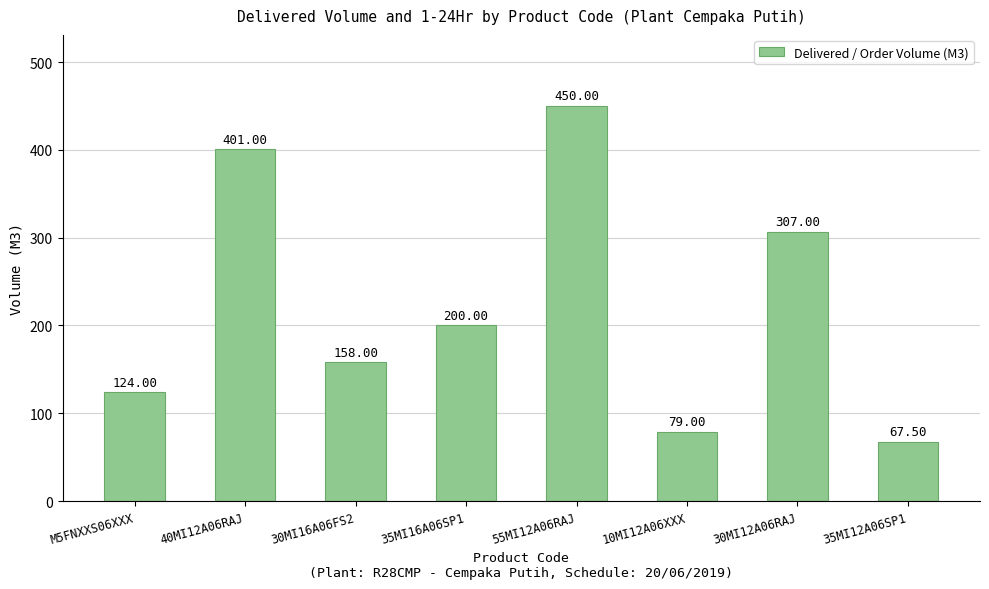

What is the value of the 6th bar from the left?

79.0